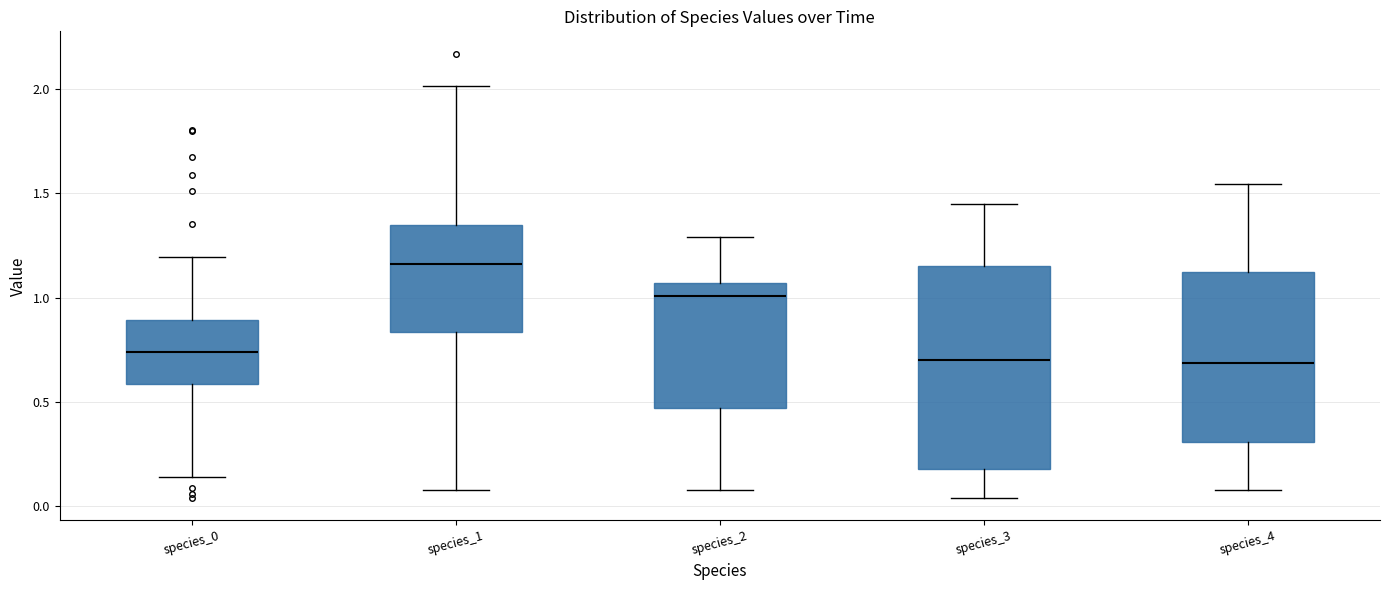

Where does the lower whisker of the box for species_3 end on the y-axis? The values are not printed on the chart, so give them approximately, as read against the axis.

0.05